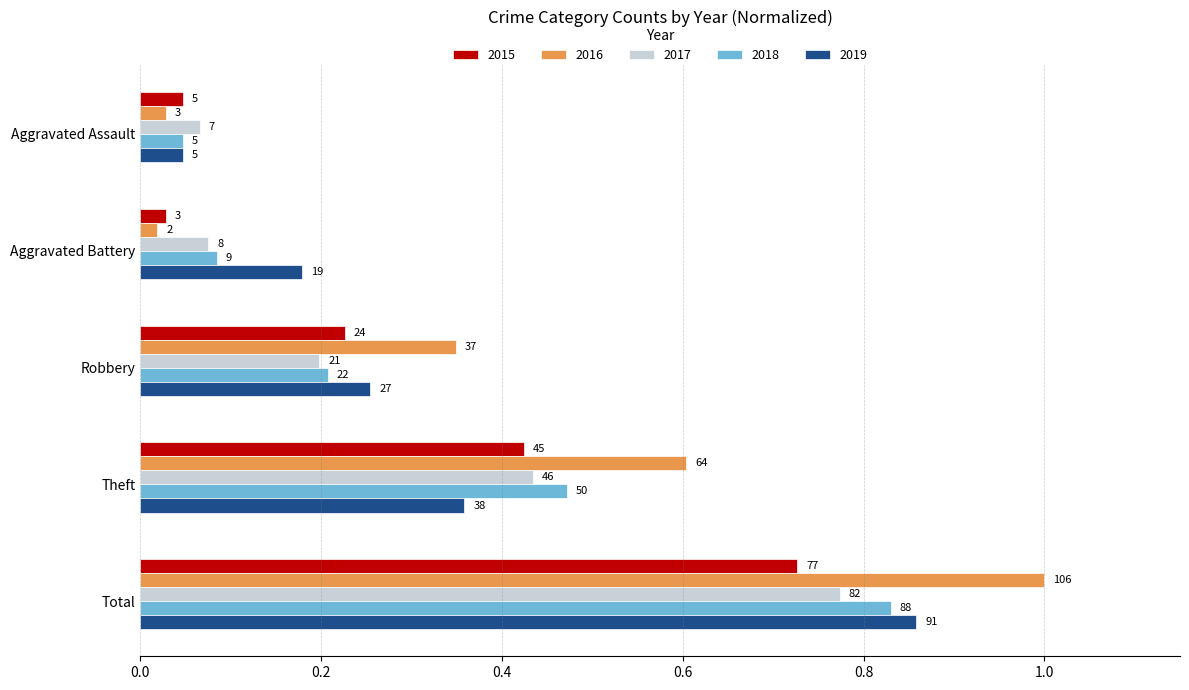

Is the value of 2015 at Robbery greater than the value of 2018 at Robbery?

Yes